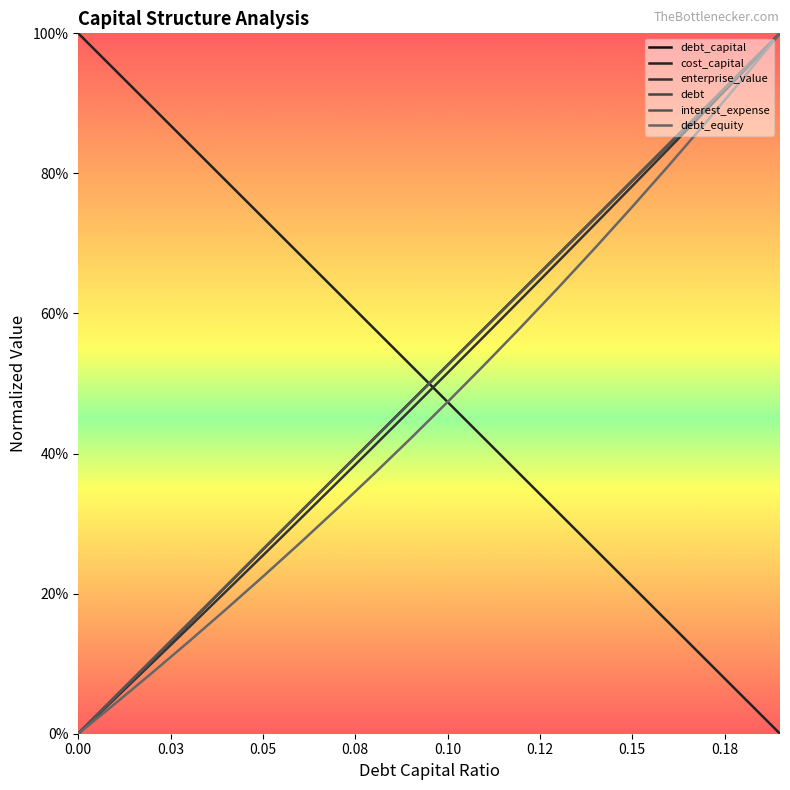

The debt series shows 1.4 at 0.18. True or false?

False